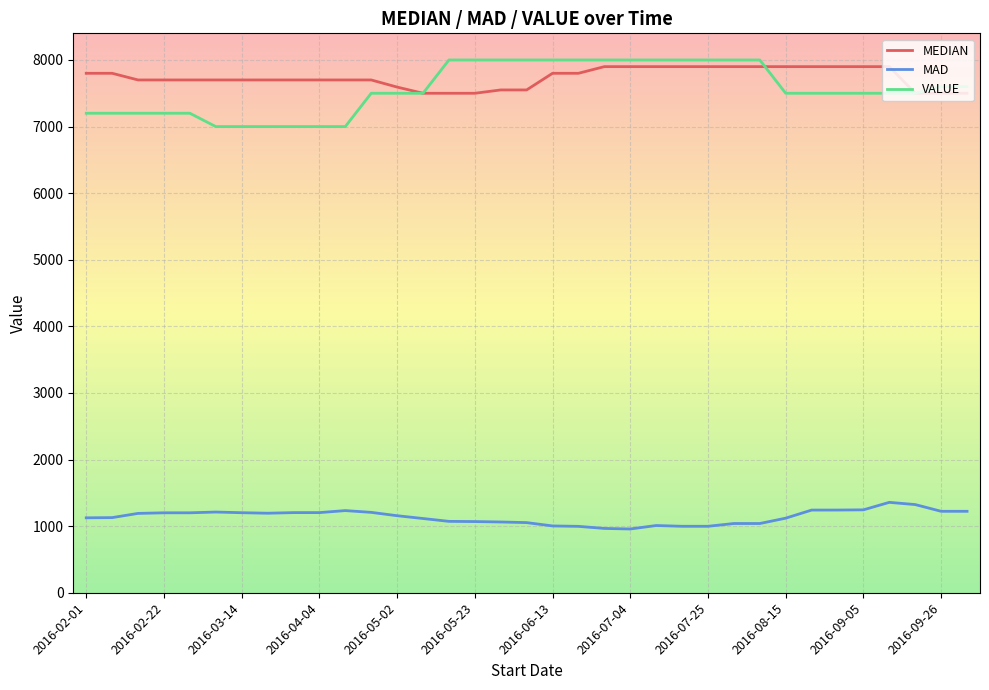

Which series has the largest range (max minus min)?

VALUE